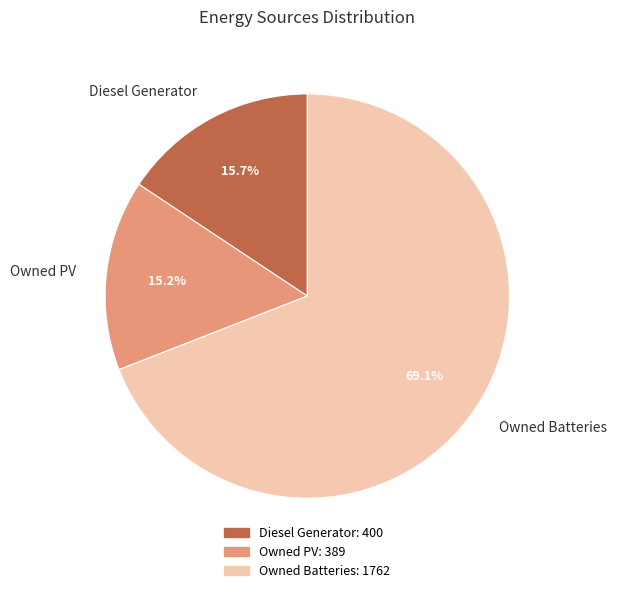

The Diesel Generator slice represents 16% of the pie. True or false?

True